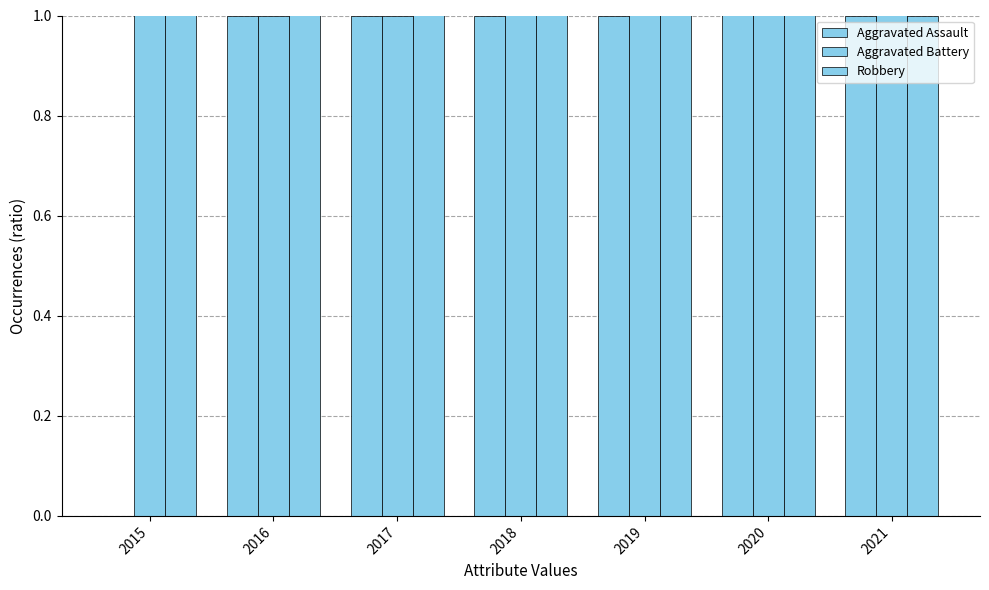

Rank the series by their maximum value, from highest to lowest.

Robbery, Aggravated Assault, Aggravated Battery